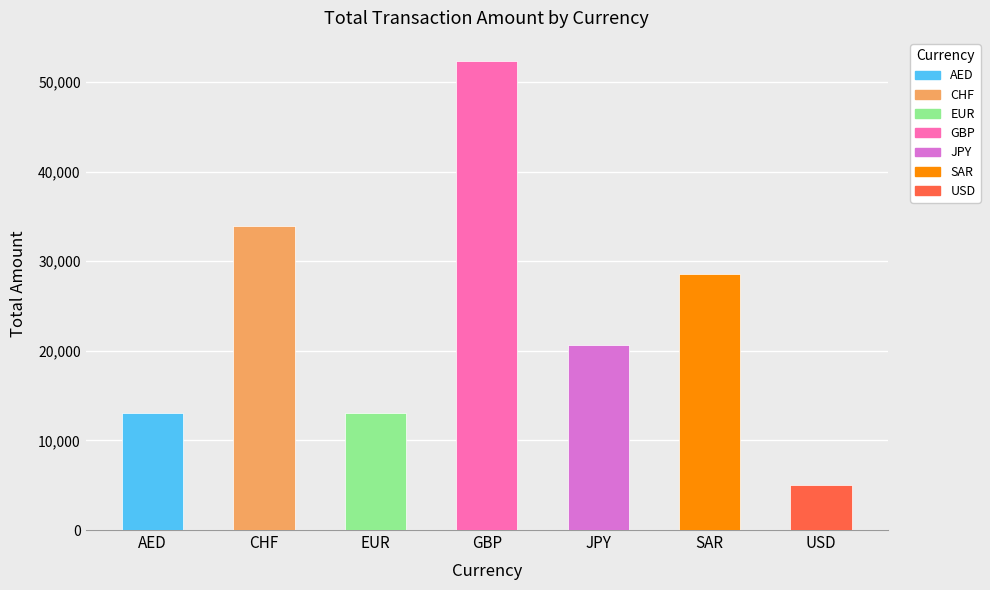

The chart shows a value of 28594.6 at SAR. True or false?

True